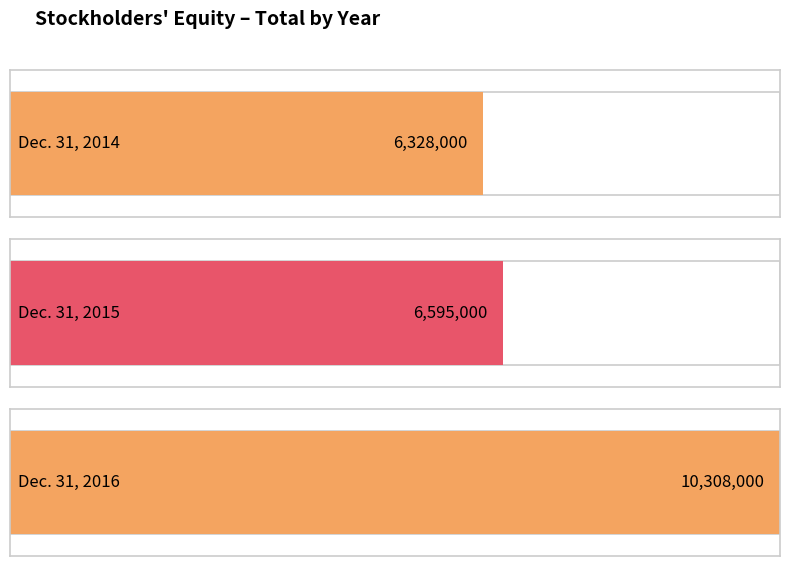

What is the difference between the maximum and minimum values?

3980000